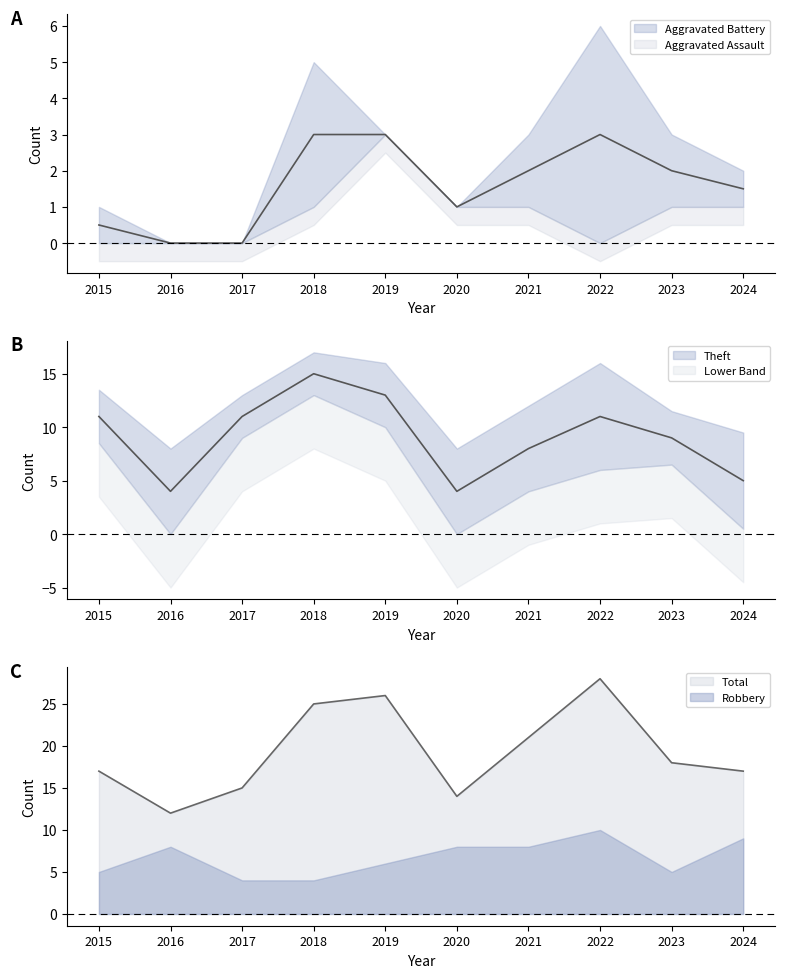

Where is Robbery nearest to the value 7?

2016